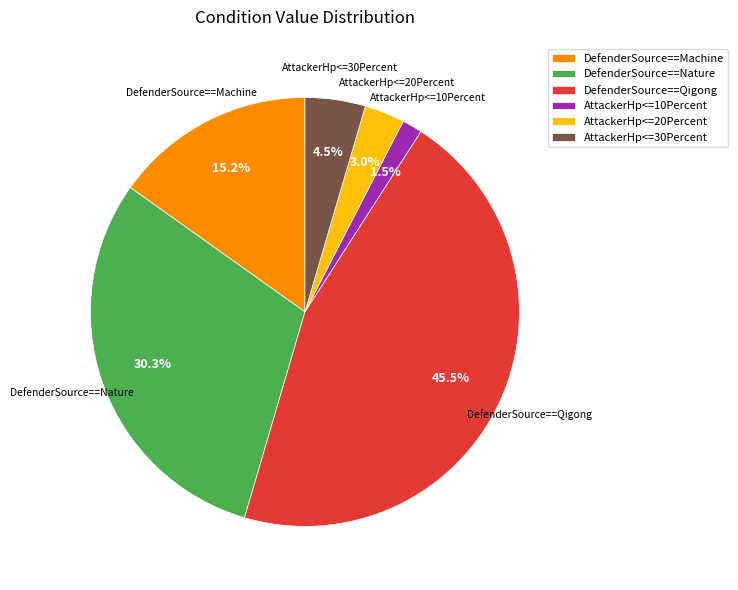

Does AttackerHp<=10Percent represent more than half of the total?

No